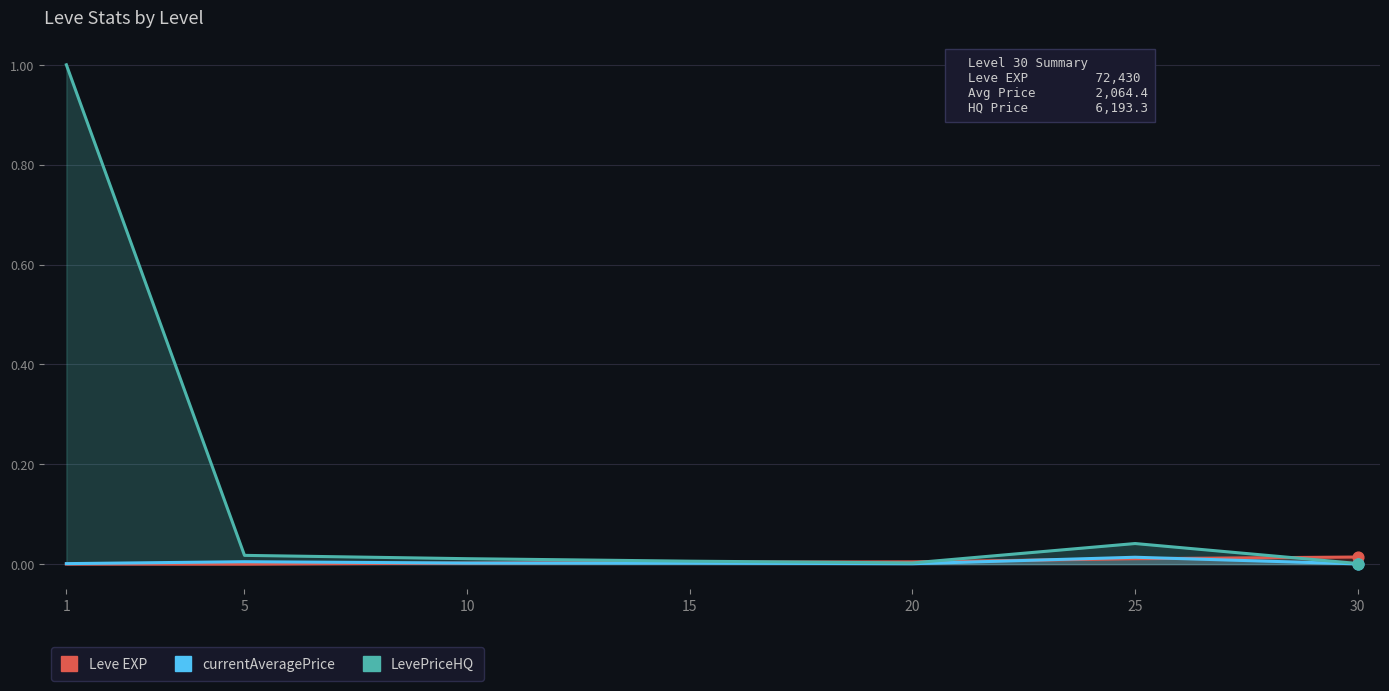

Which series has the widest spread of Y values?

LevePriceHQ